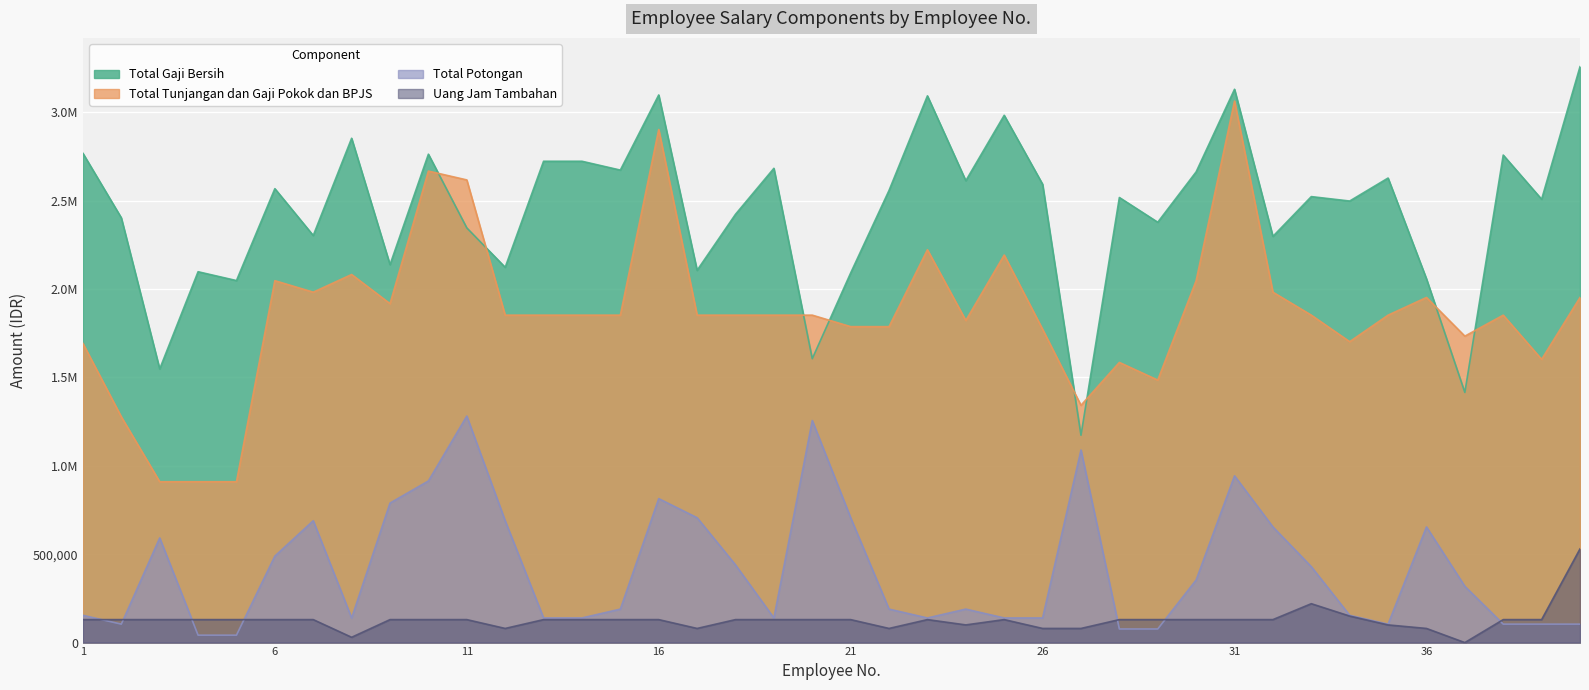

Reading left to right, what are all the values shown in this chart?

Total Gaji Bersih: 2768000	2403000	1548000	2098000	2048000	2568000	2303000	2853000	2138000	2763000	2346000	2123000	2723000	2723000	2673000	3098000	2106000	2423000	2683000	1606000	2091000	2558000	3093000	2613000	2983000	2593000	1173000	2518000	2378000	2663000	3130197	2298000	2523000	2498000	2628000	2058000	1415197	2758000	2508000	3258000
Total Tunjangan dan Gaji Pokok dan BPJS: 1692400	1277400	910000	910000	910000	2047400	1982400	2082400	1917400	2667400	2617400	1852400	1852400	1852400	1852400	2902400	1852400	1852400	1852400	1852400	1787400	1787400	2222400	1822400	2192400	1772400	1342400	1585000	1485000	2047400	3063613	1982400	1852400	1702400	1852400	1952400	1733613	1852400	1602400	1952400
Total Potongan: 154400	104400	592000	42000	42000	489400	689400	139400	789400	914400	1281400	689400	139400	139400	189400	814400	706400	439400	139400	1256400	706400	189400	139400	189400	139400	139400	1089400	77000	77000	354400	943416	654400	429400	154400	104400	654400	318416	104400	104400	104400
Uang Jam Tambahan: 130000	130000	130000	130000	130000	130000	130000	30000	130000	130000	130000	80000	130000	130000	130000	130000	80000	130000	130000	130000	130000	80000	130000	100000	130000	80000	80000	130000	130000	130000	130000	130000	220000	150000	100000	80000	0	130000	130000	530000